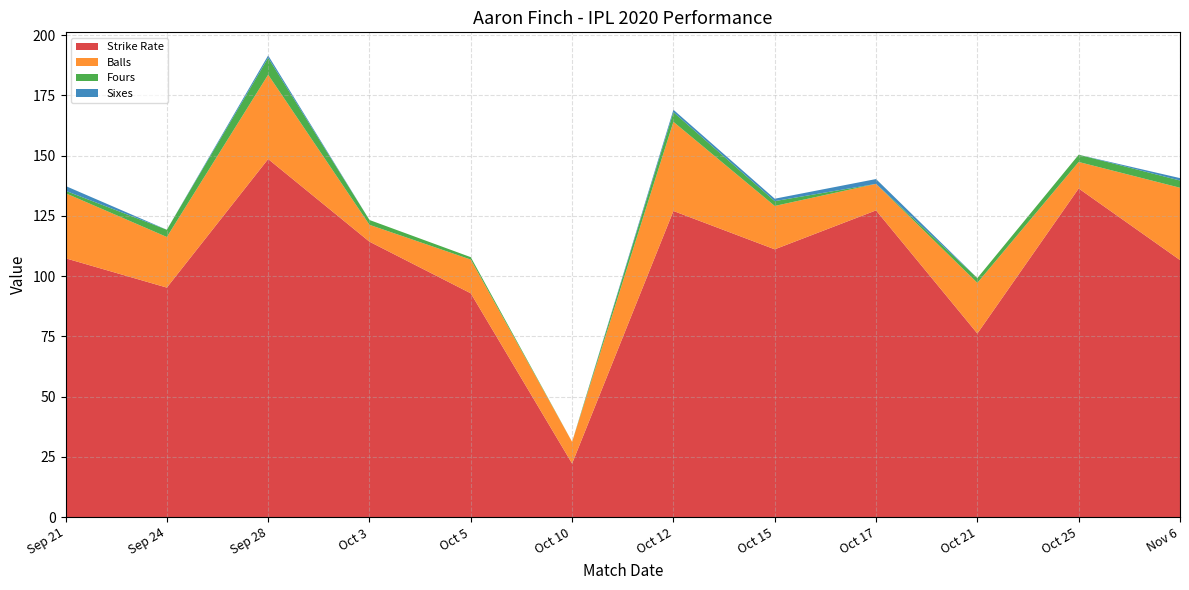

Reading left to right, what are all the values shown in this chart?

Strike Rate: 107.4	95.2	148.6	114.3	92.8	22.2	127.0	111.1	127.3	76.2	136.4	106.7
Balls: 27.0	21.0	35.0	7.0	14.0	9.0	37.0	18.0	11.0	21.0	11.0	30.0
Fours: 1.0	3.0	7.0	2.0	1.0	0.0	4.0	2.0	0.0	2.0	3.0	3.0
Sixes: 2.0	0.0	1.0	0.0	0.0	0.0	1.0	1.0	2.0	0.0	0.0	1.0